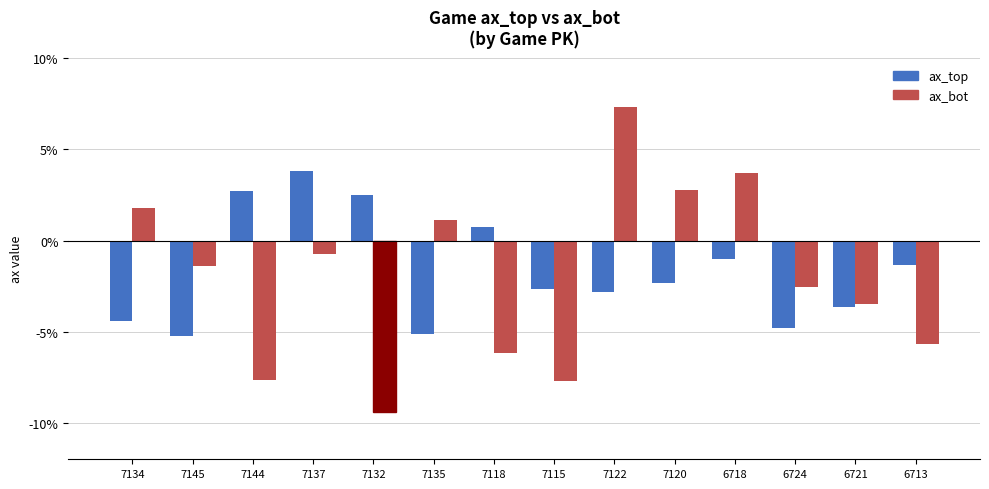

Is the value of ax_bot at 7132 greater than the value of ax_top at 7145?

No